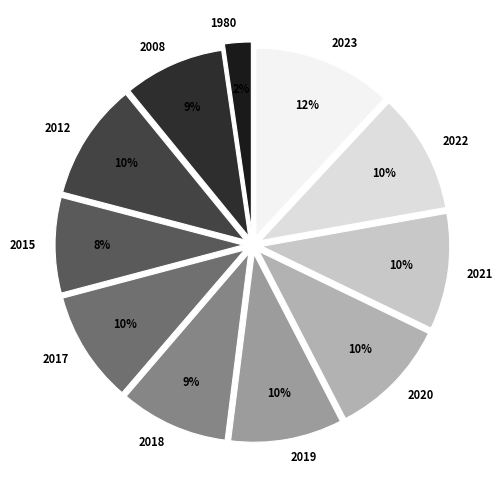

True or false: 2018 accounts for 9% of the total.

True